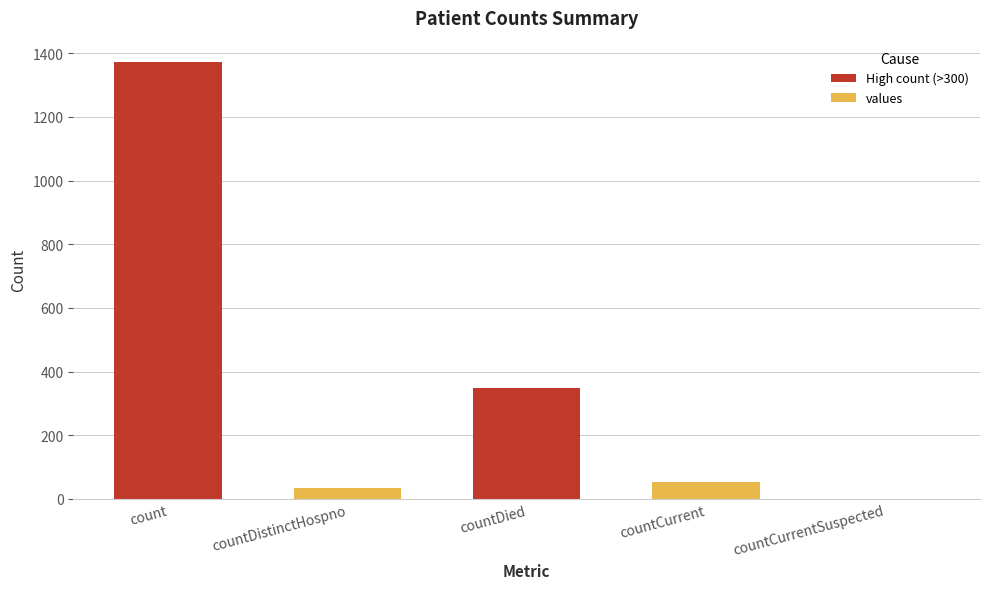

Count the number of data series in this chart.

1